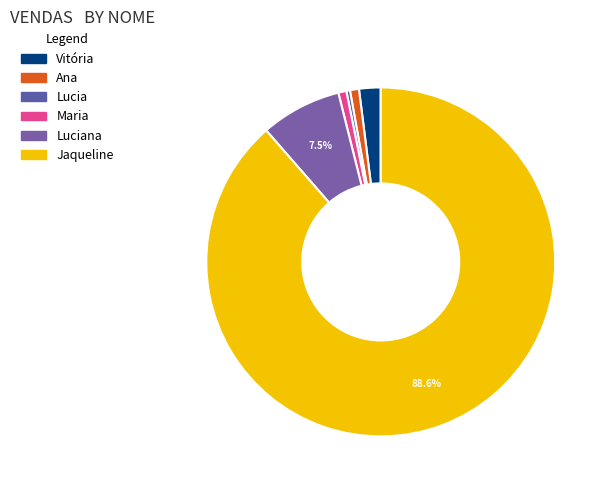

Do Jaqueline and Ana together represent more than half of the pie?

Yes